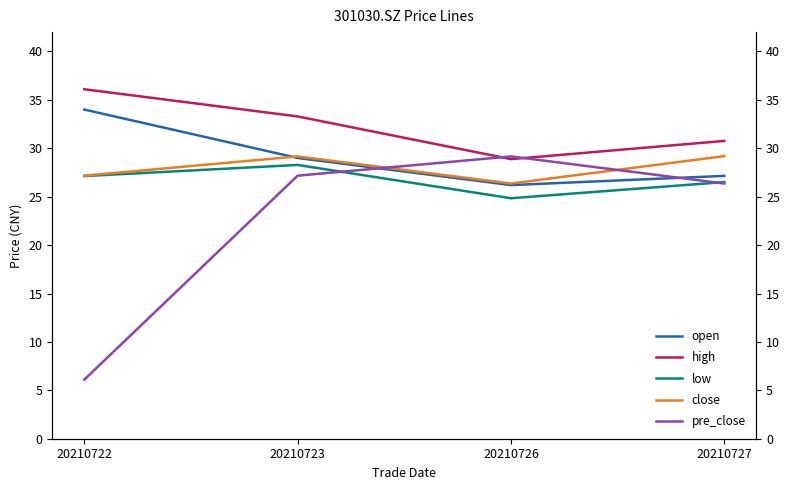

What is the highest value of the close series?

29.2